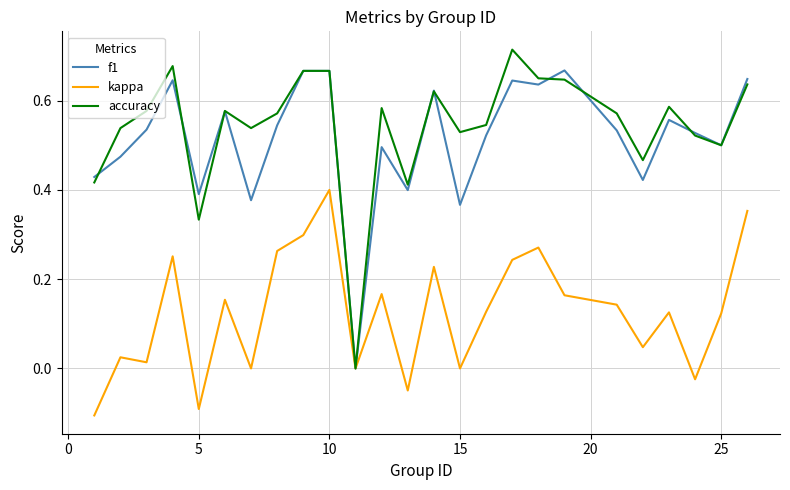

List the series in order of their peak value, lowest first.

kappa, f1, accuracy